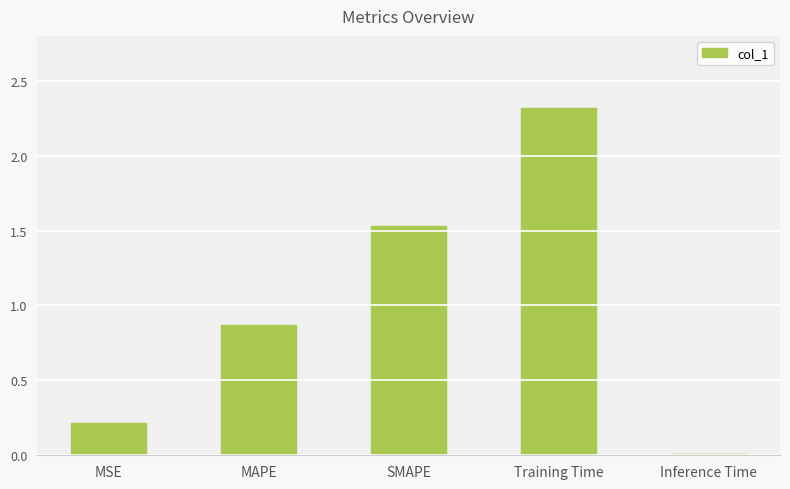

List the labels in order of value, smallest first.

Inference Time, MSE, MAPE, SMAPE, Training Time